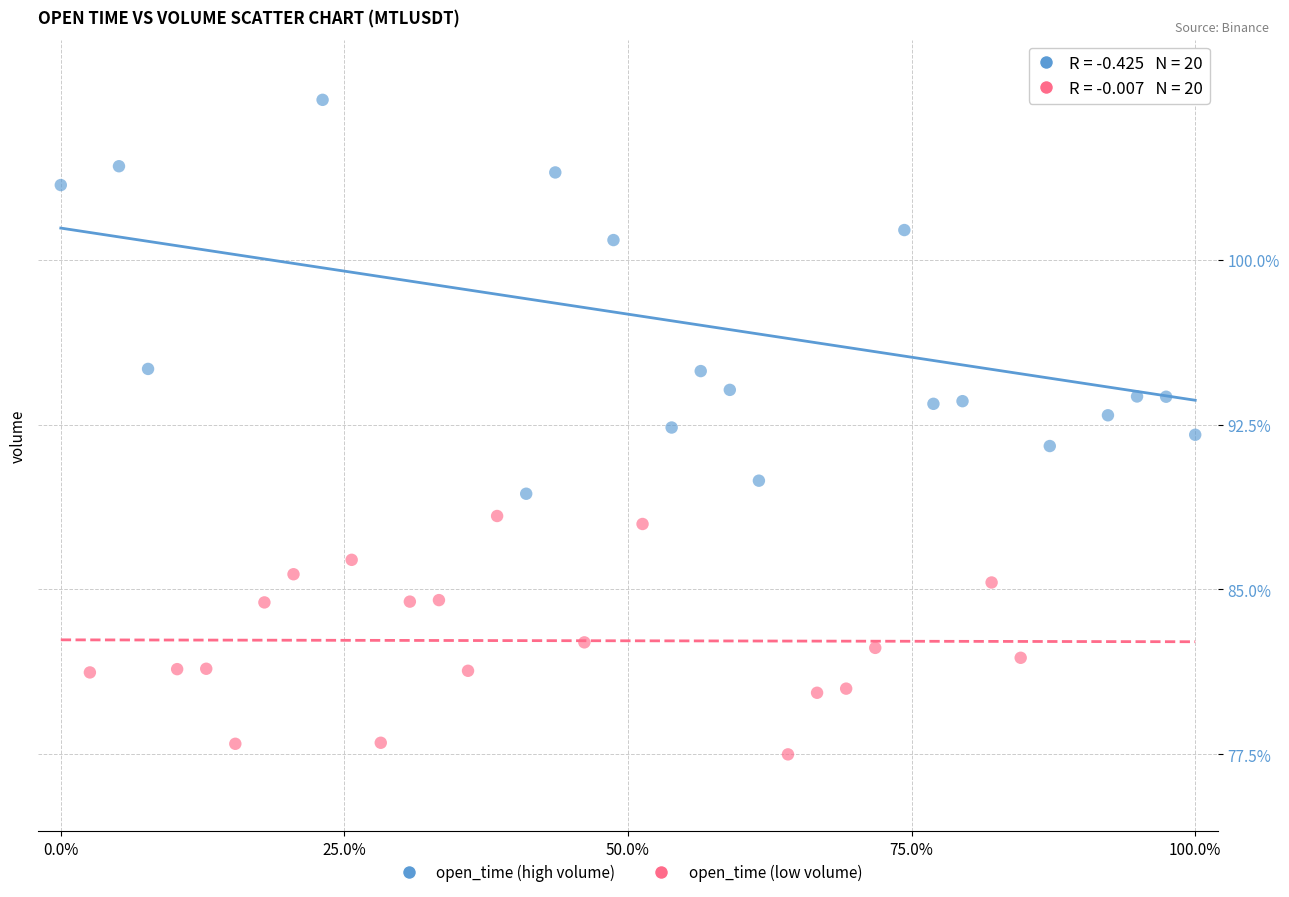

Which series has the largest Y range (max minus min)?

open_time (high volume)